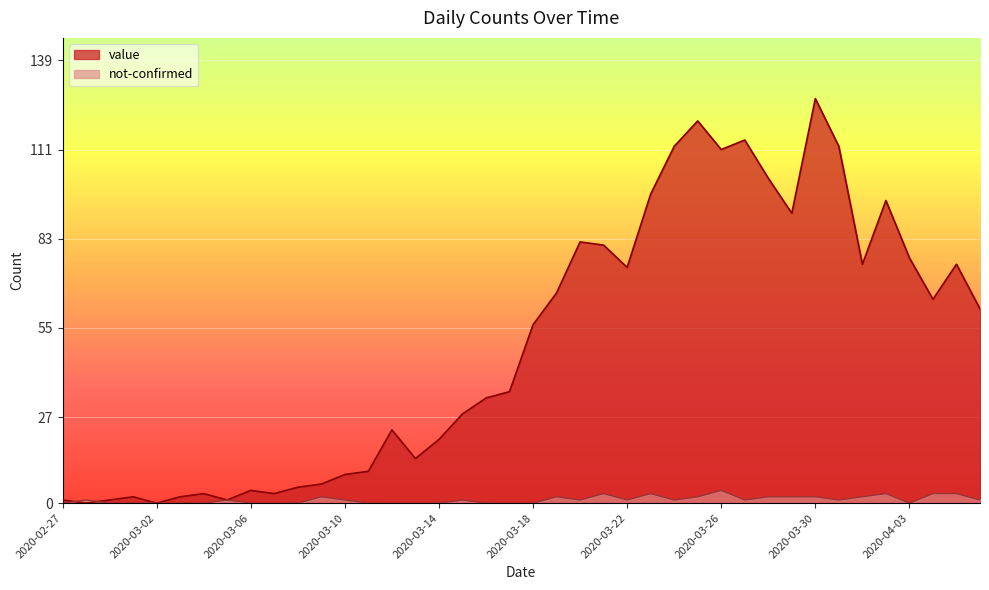

Where do value and not-confirmed first cross each other?

2020-02-27 and 2020-02-28